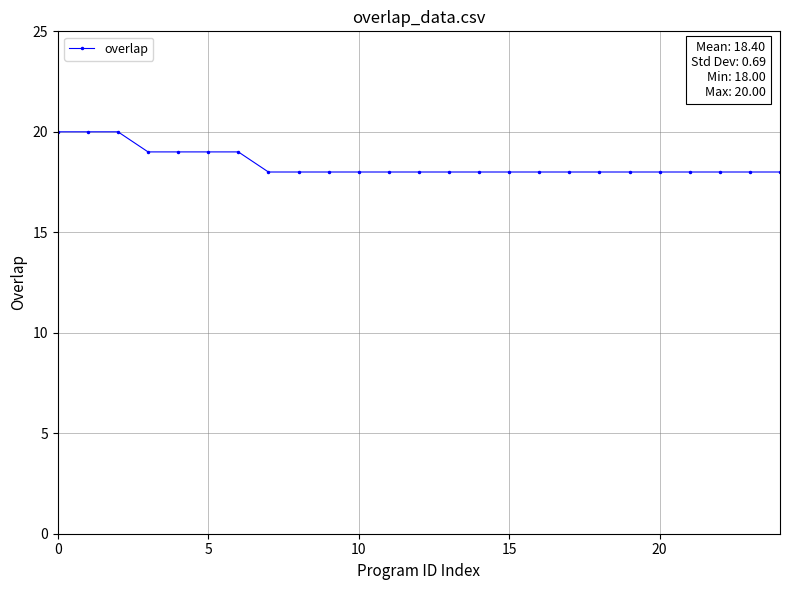

What is the average value?

18